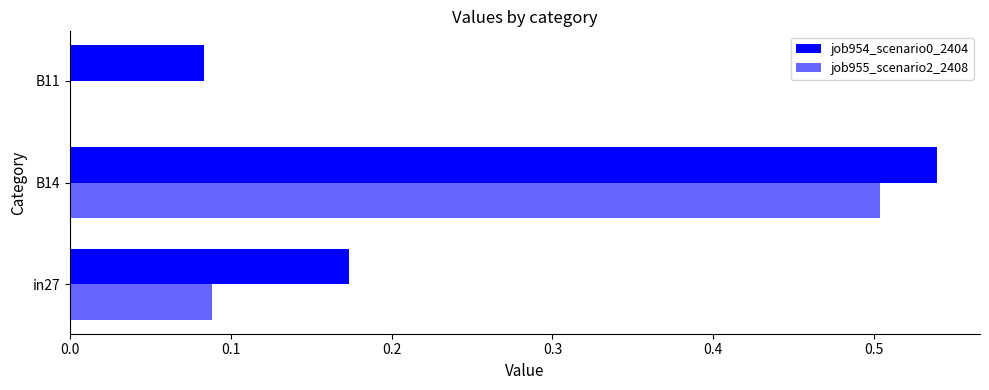

List the series in order of their peak value, lowest first.

job955_scenario2_2408, job954_scenario0_2404